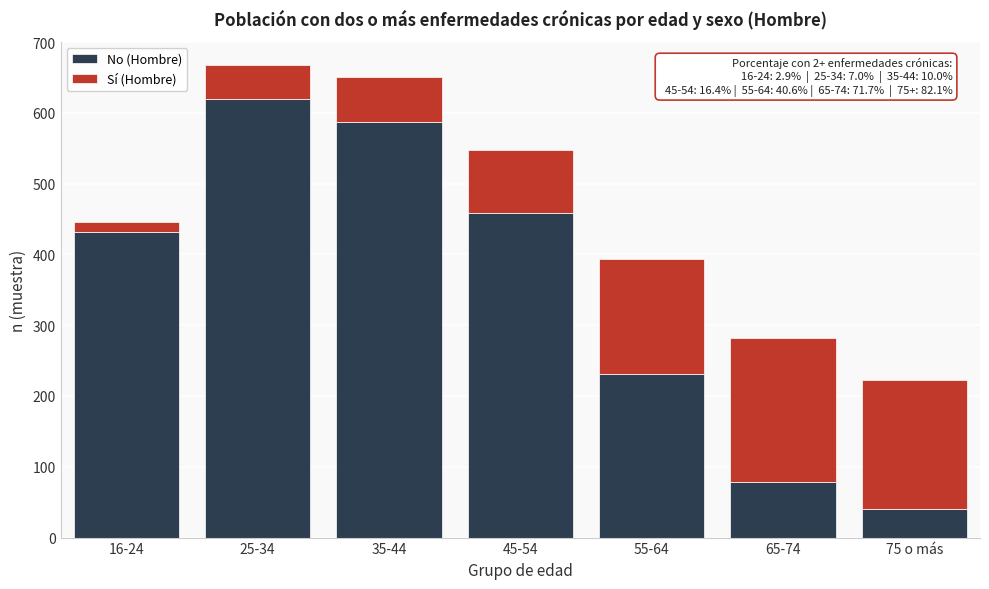

Reading left to right, list the values for the No (Hombre) series.

16-24=432	25-34=620	35-44=587	45-54=458	55-64=231	65-74=79	75 o más=41